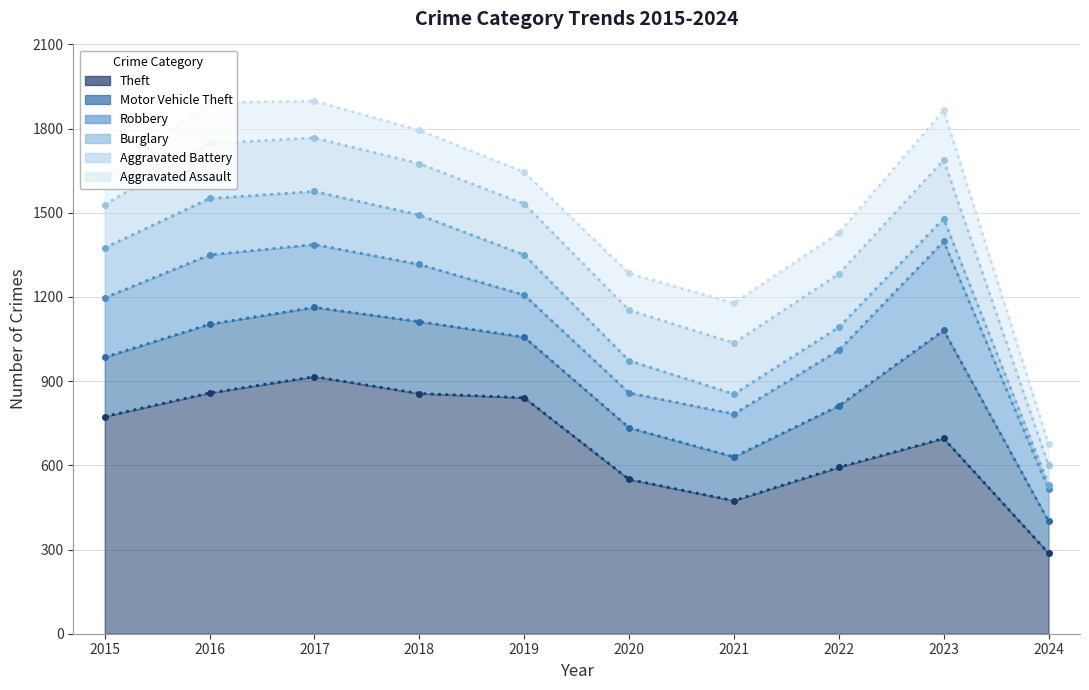

What is the minimum value for Aggravated Assault?

76